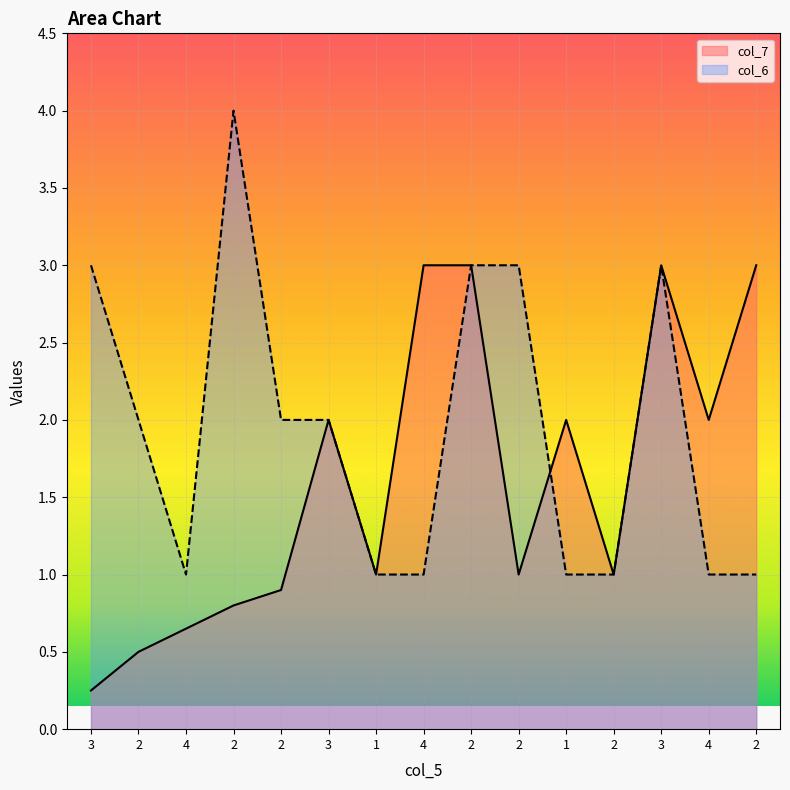

True or false: col_7 has a value of 4.8 at 2.

False